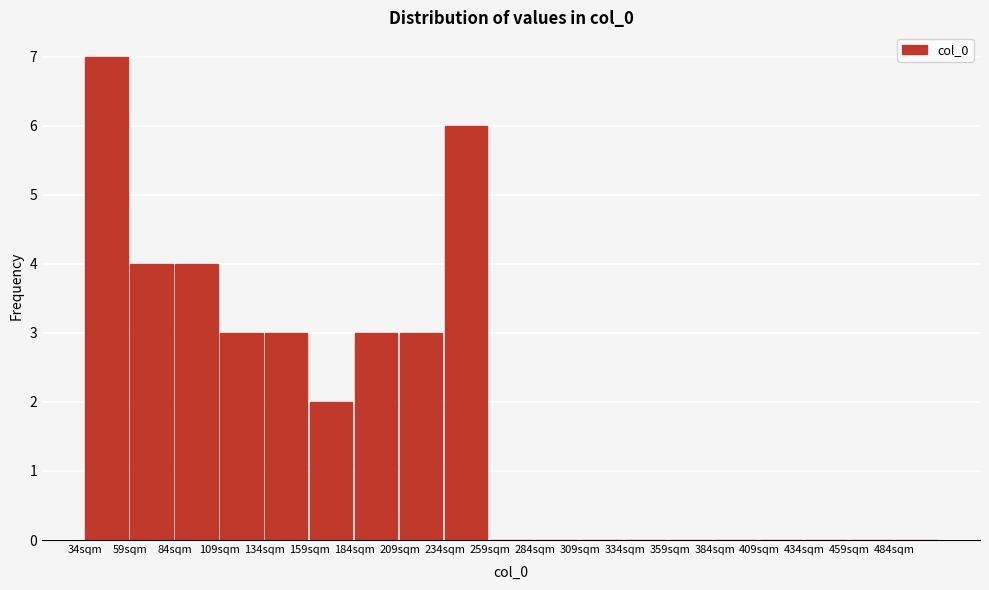

Reading left to right, list every bar in this chart as the range it spans on the x-axis followed by its height. Neither the bar edges nor the heights are printed on the chart, so give them approximately, as read against the axes.

34 to 59: 7
59 to 84: 4
84 to 109: 4
109 to 134: 3
134 to 159: 3
159 to 184: 2
184 to 209: 3
209 to 234: 3
234 to 259: 6
259 to 284: 0
284 to 309: 0
309 to 334: 0
334 to 359: 0
359 to 384: 0
384 to 409: 0
409 to 434: 0
434 to 459: 0
459 to 484: 0
484 to 509: 0